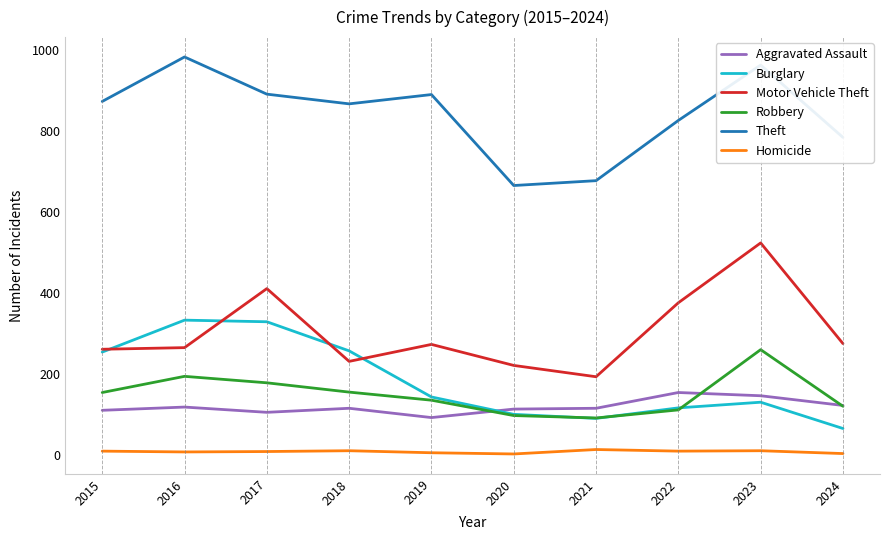

At which category is the sum across all series the highest?

2023